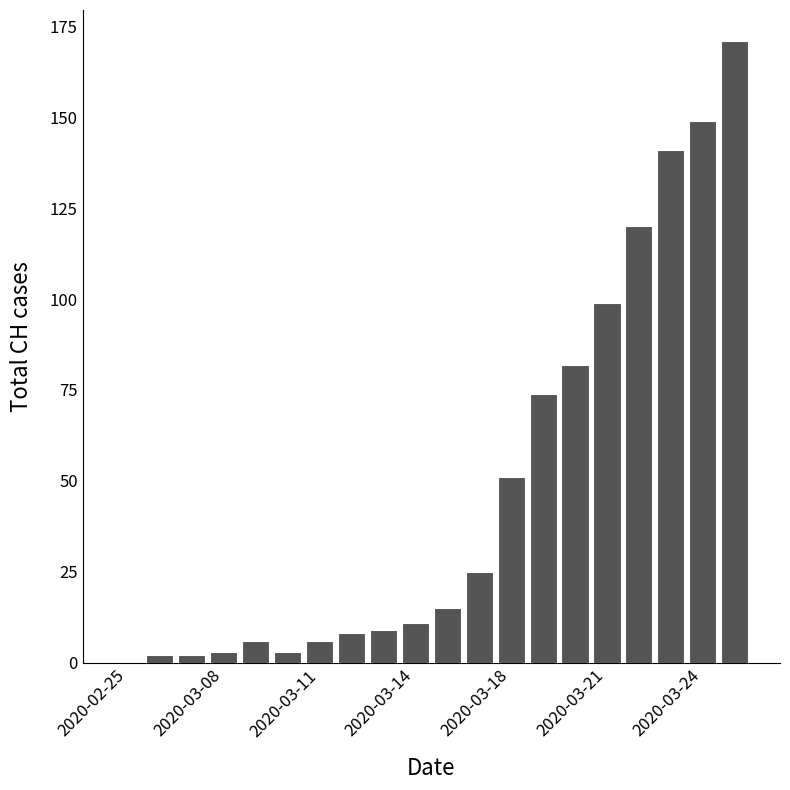

What is the sum of all values?

977